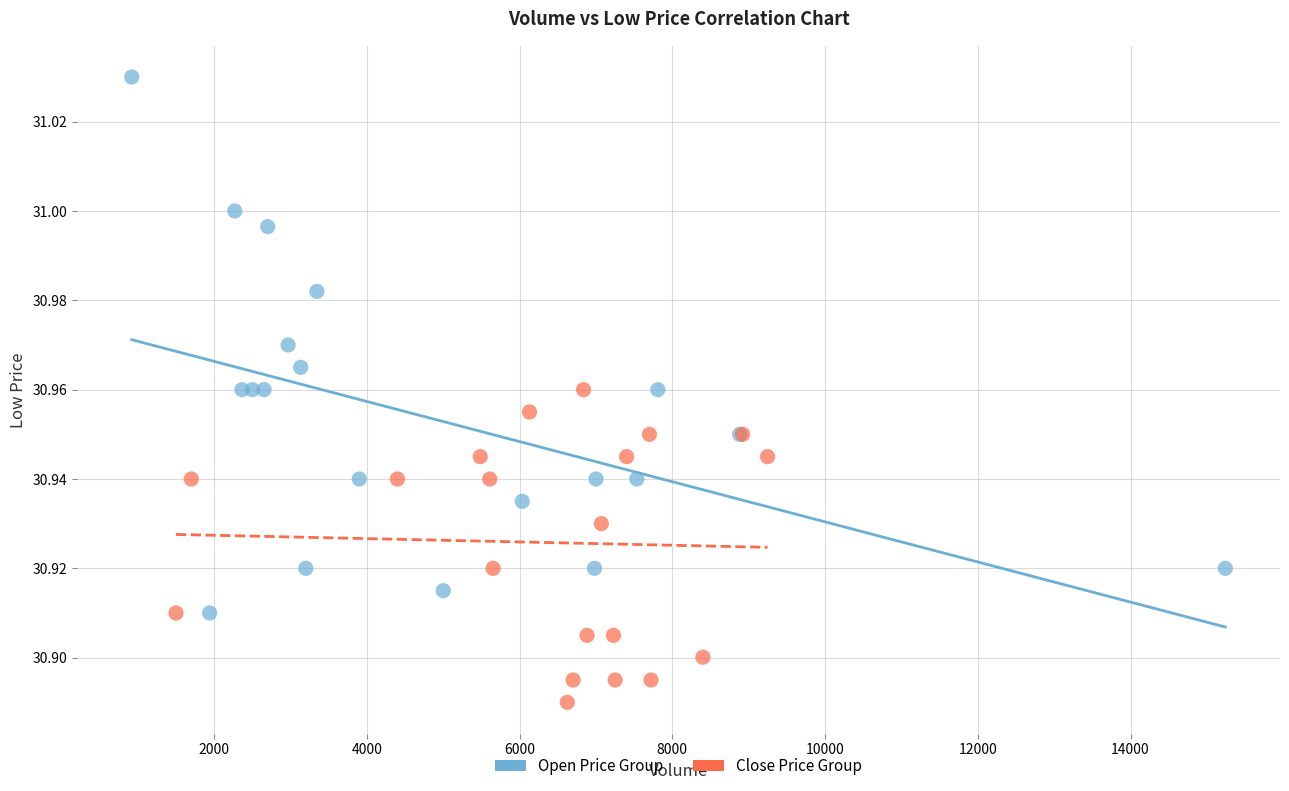

Which series reaches the minimum Y coordinate?

Close Price Group